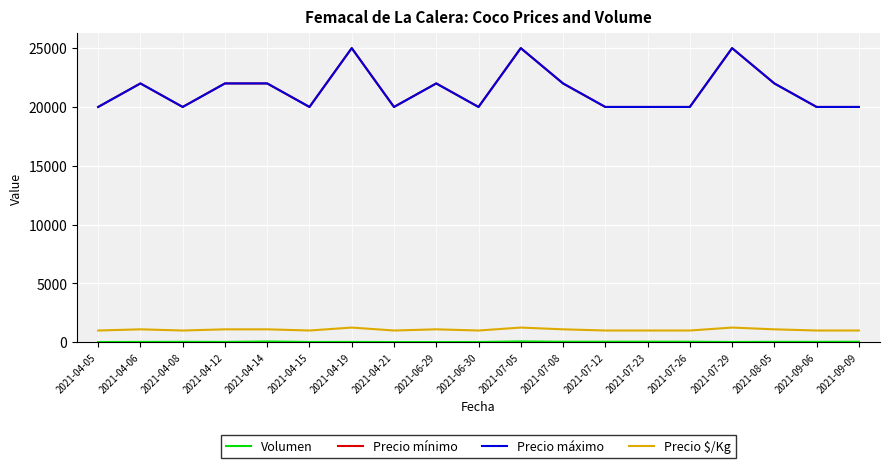

At which category does Precio máximo reach its first local peak?

2021-04-06